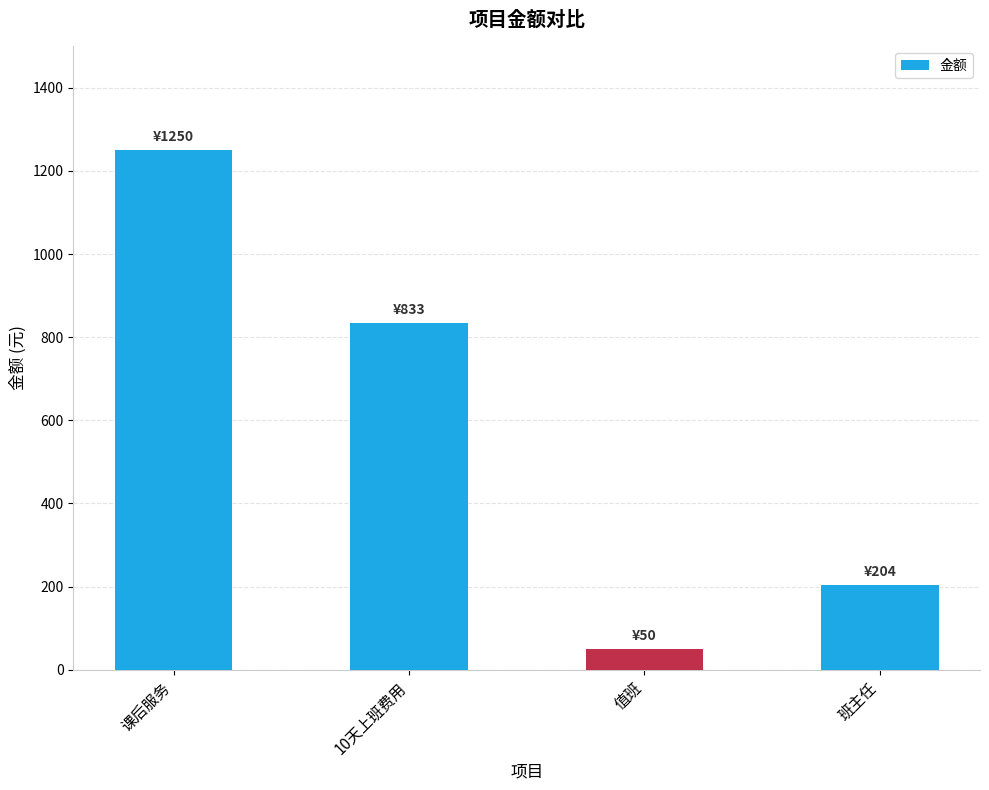

What is the difference between the maximum and minimum values?

1200